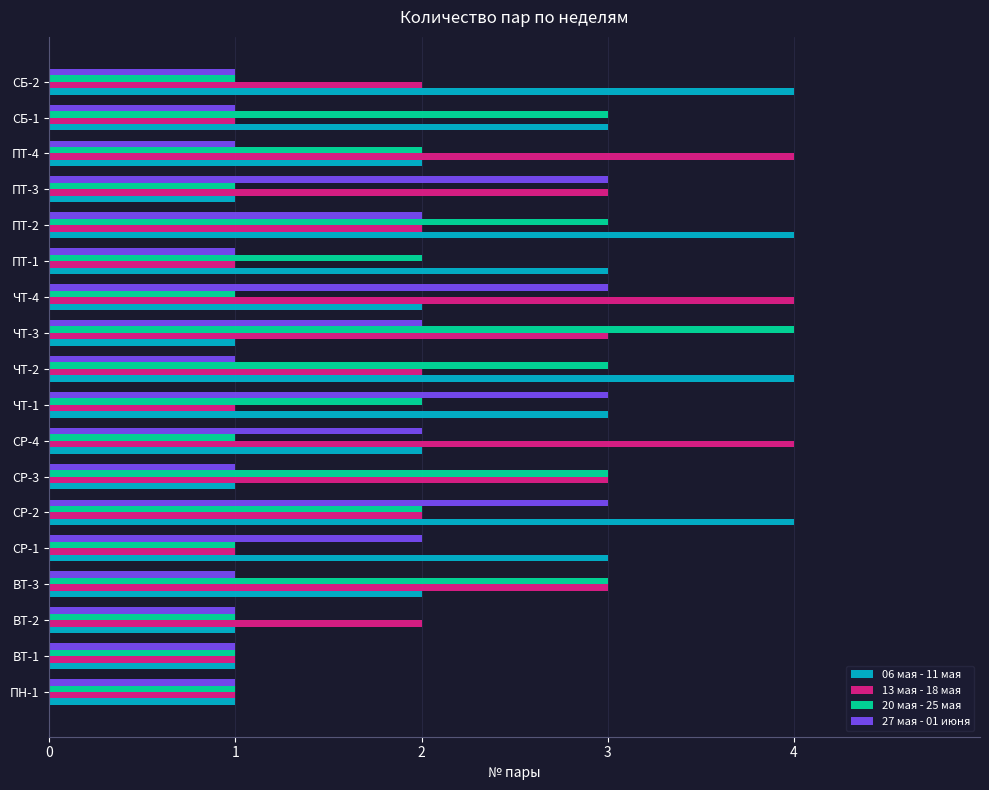

What is the difference between the maximum and minimum values in the 06 мая - 11 мая series?

3